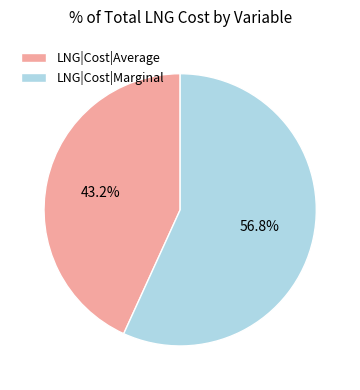

What is the smallest slice in the pie chart?

LNG|Cost|Average